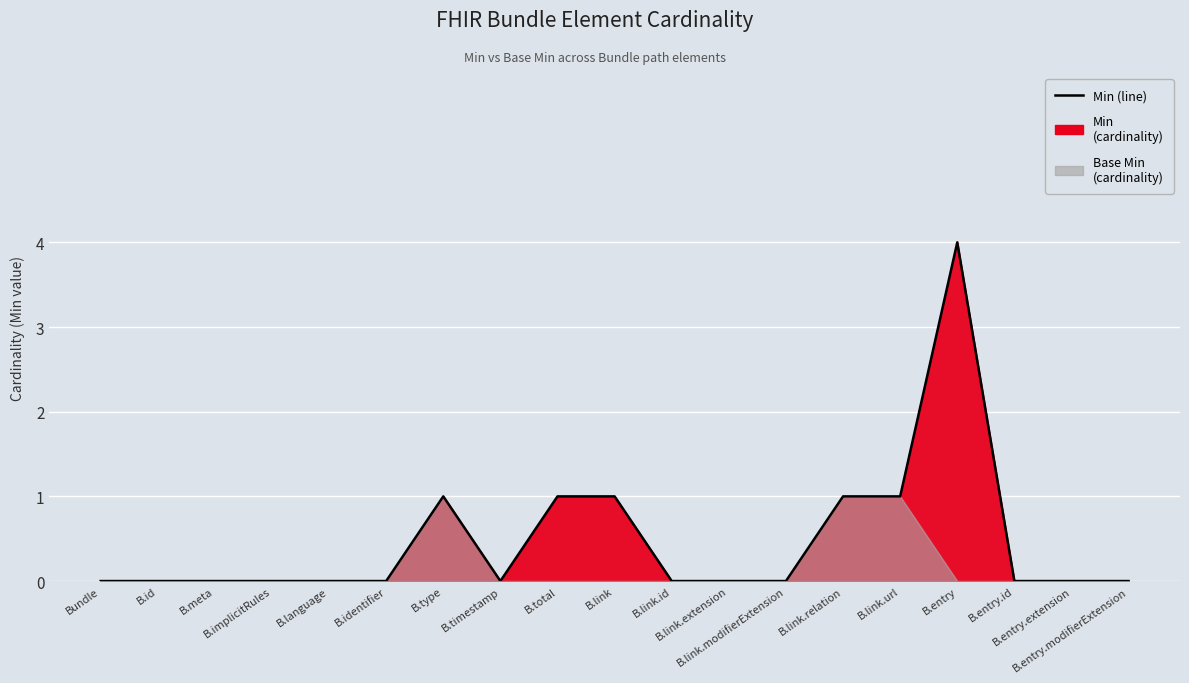

How many data points are above 0?

6